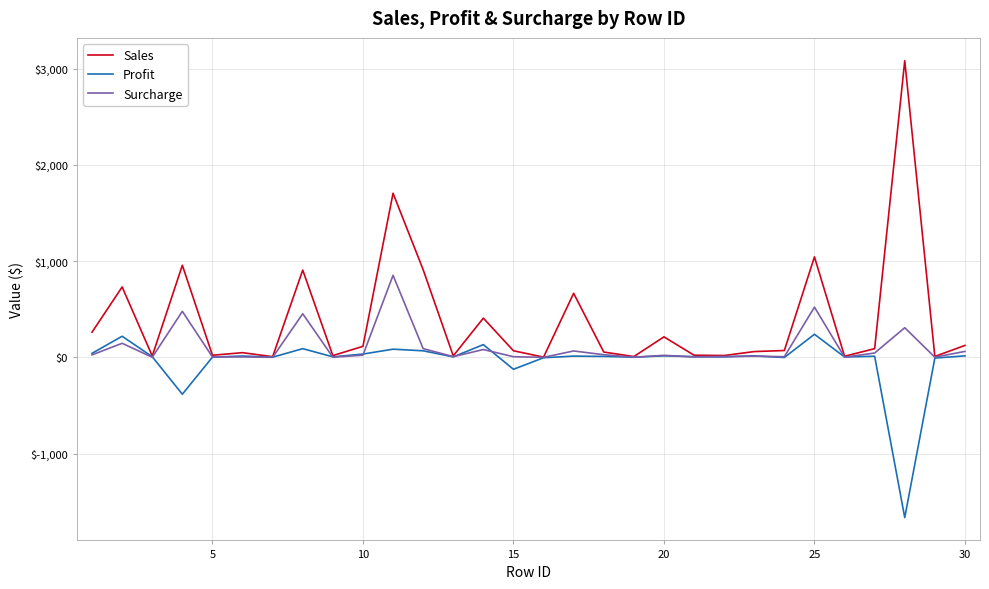

What is the difference between the second highest and second lowest values in the Surcharge series?

521.6